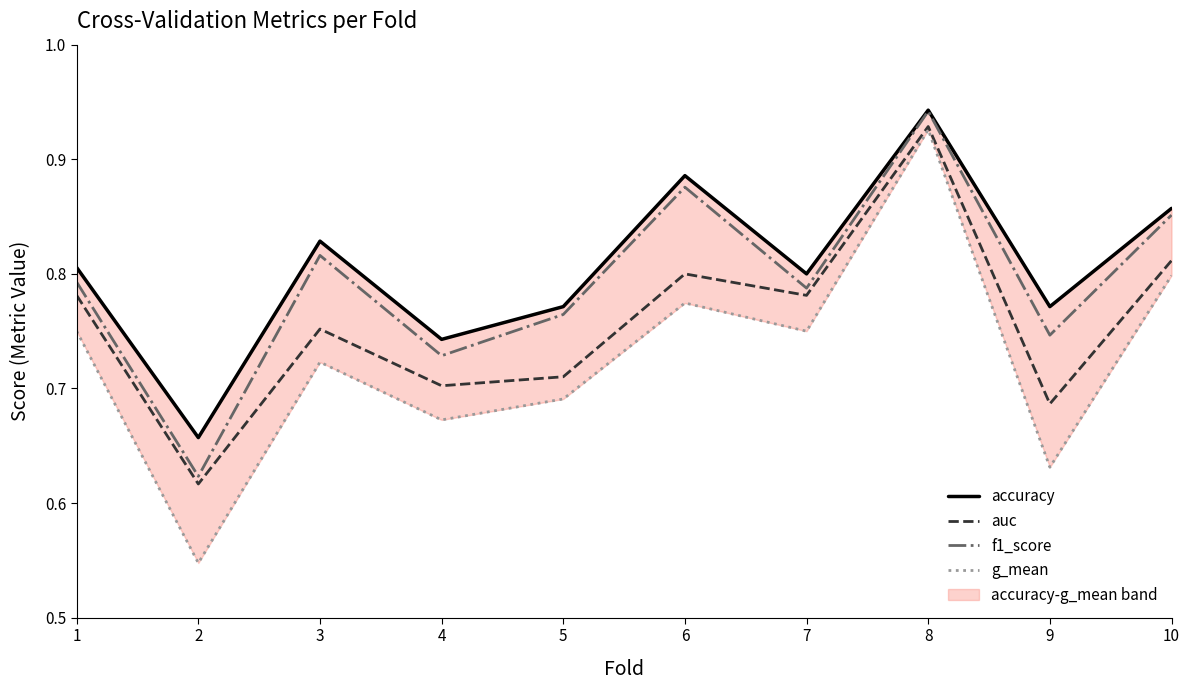

Is it true that accuracy equals 1.4 at 1?

False